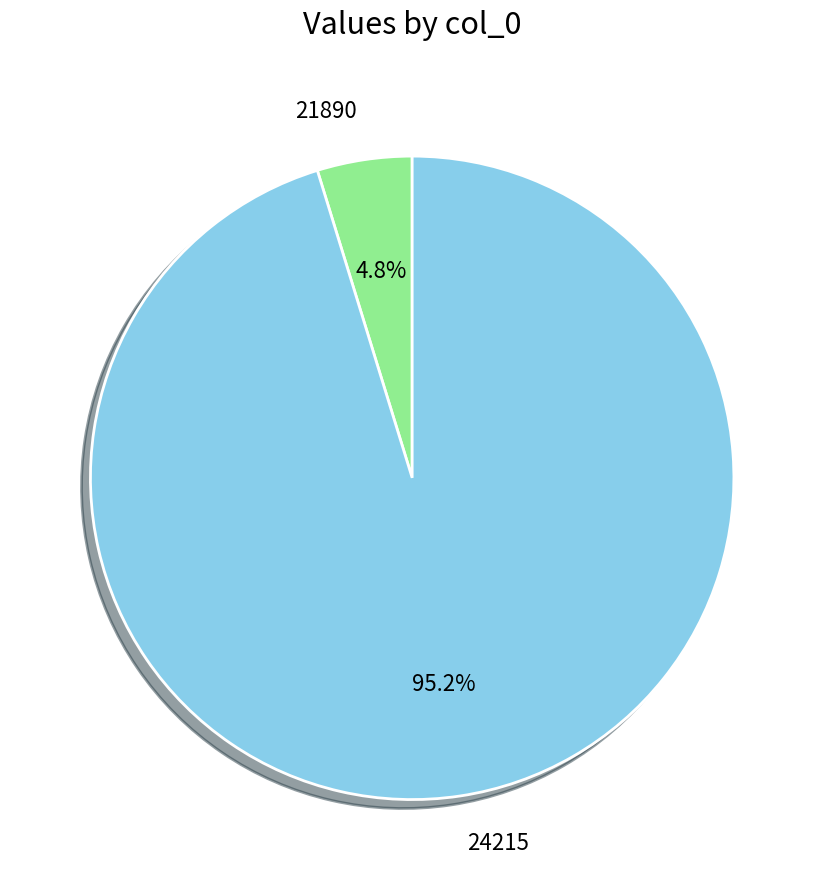

What percentage is the 21890 slice, to the nearest percent?

5%